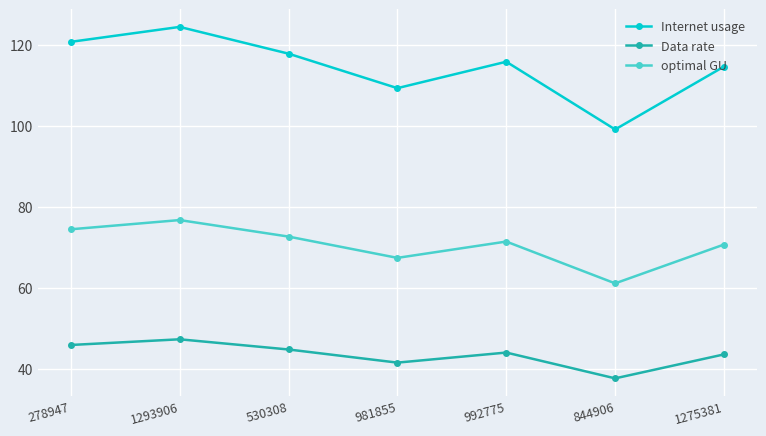

What is the label of the 4th point from the left?

981855